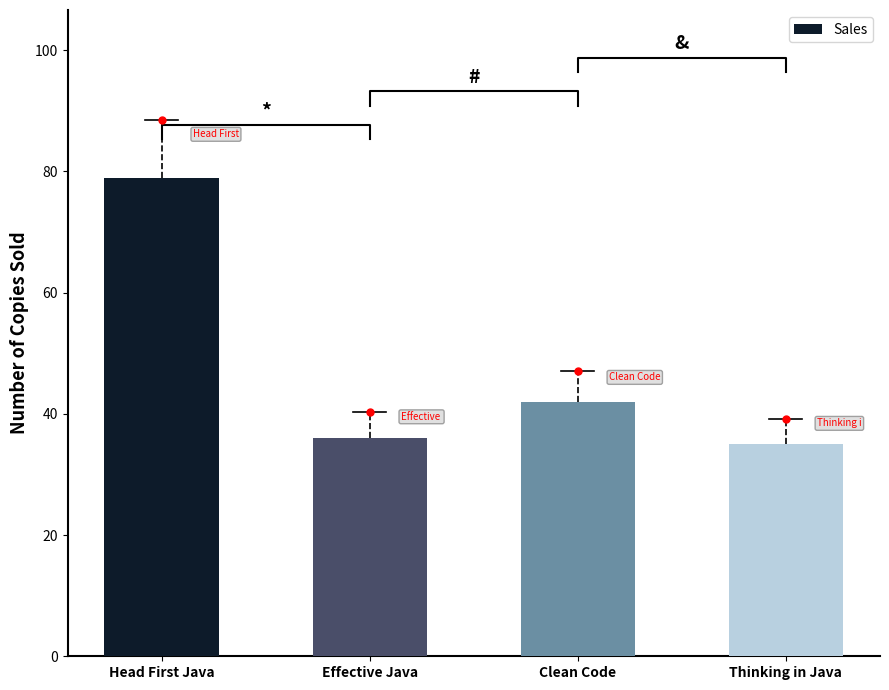

How many categories are shown in the chart?

4